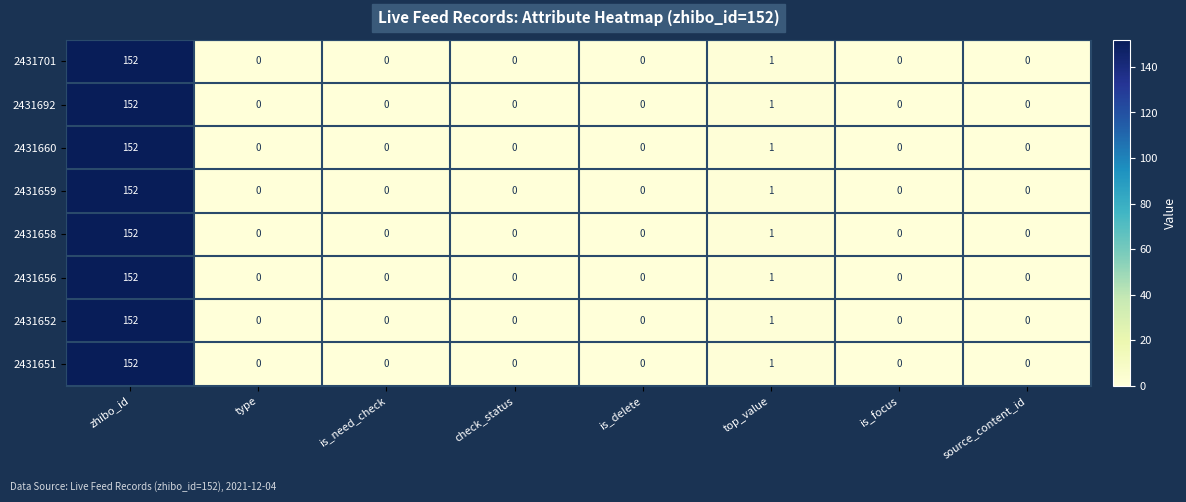

What is the average value of the 2431660 series?

19